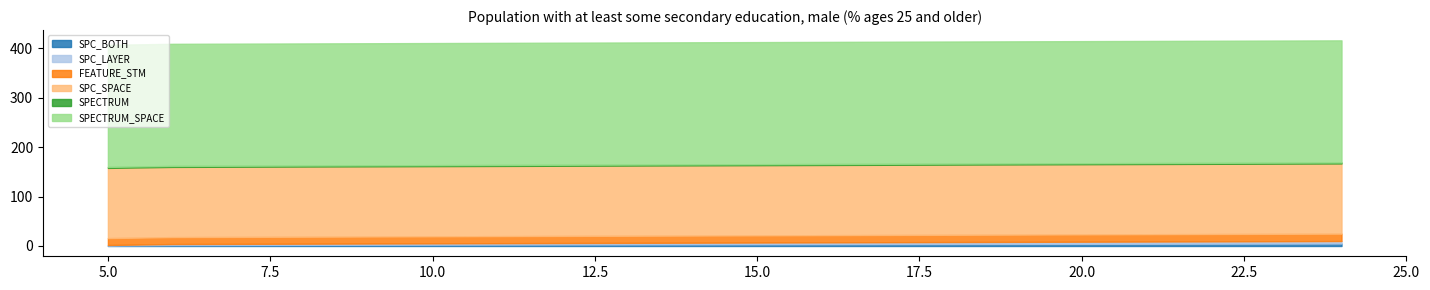

Is it true that FEATURE_STM equals 14 at 5?

True